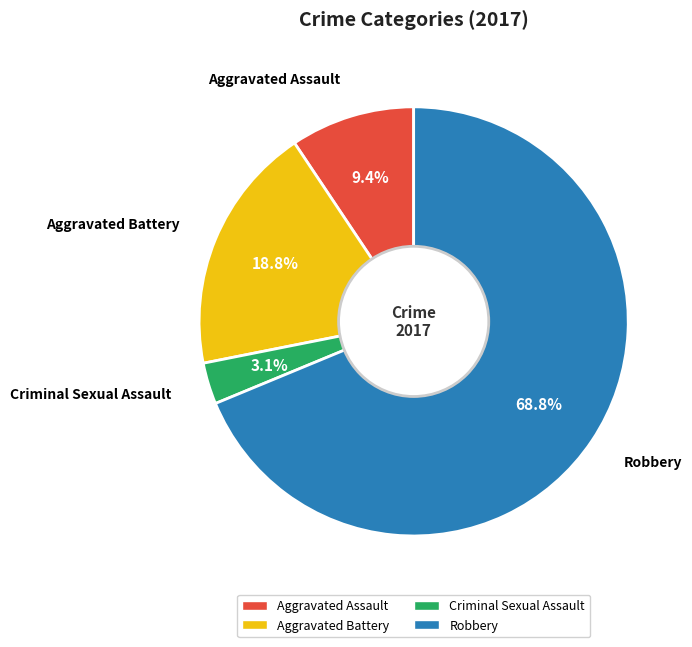

Does any single category account for the majority?

Yes